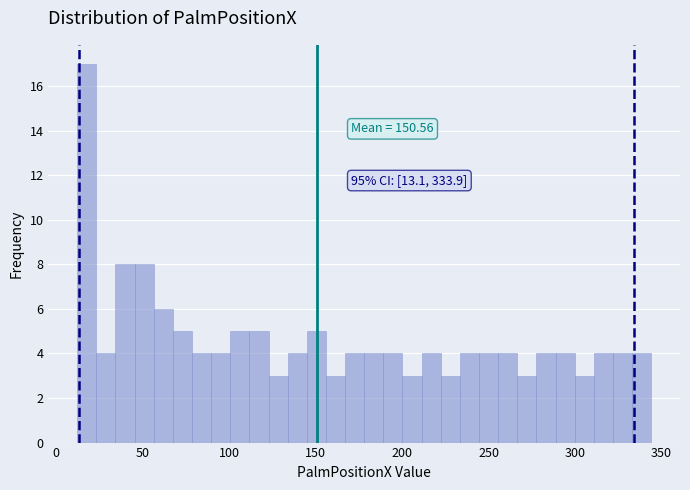

Around what value on the x-axis is the tallest bar? Give the approximate position of its centre, as read against the axis.

20